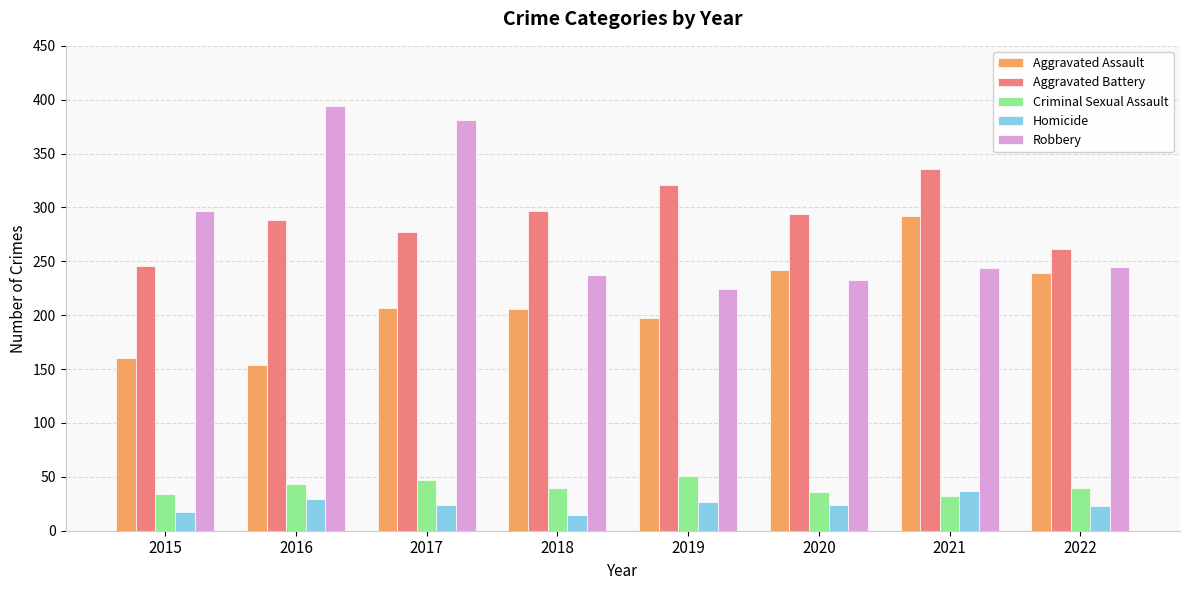

Is the value of Aggravated Battery at 2018 greater than the value of Criminal Sexual Assault at 2021?

Yes